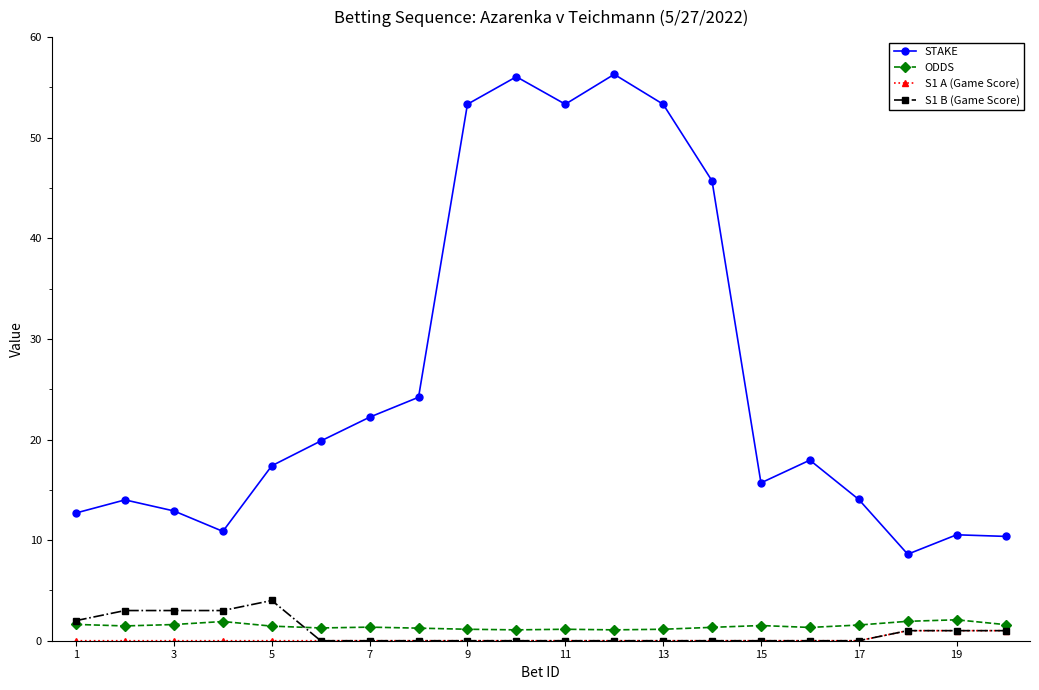

At how many categories does at least one series exceed 36?

6